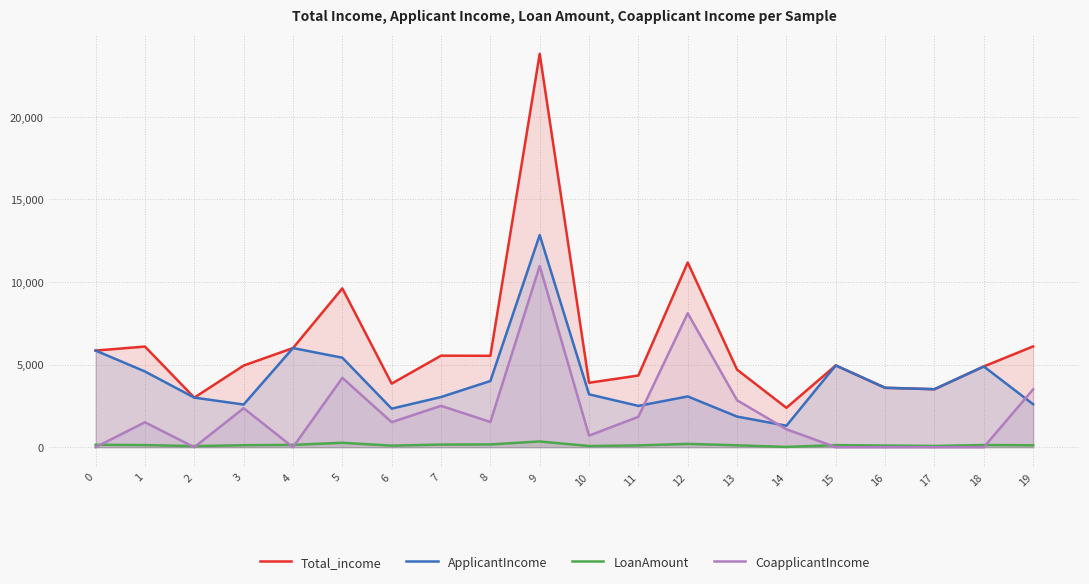

How many interior local peaks does the CoapplicantIncome series have?

6